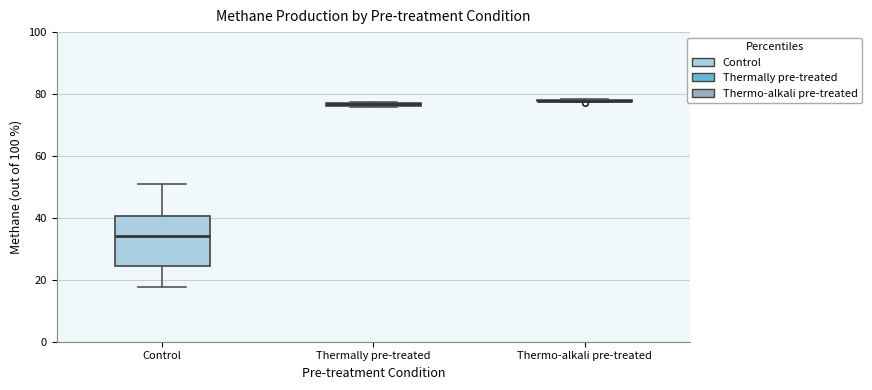

Where is the upper edge of the box for Thermally pre-treated on the y-axis? The values are not printed on the chart, so give them approximately, as read against the axis.

78